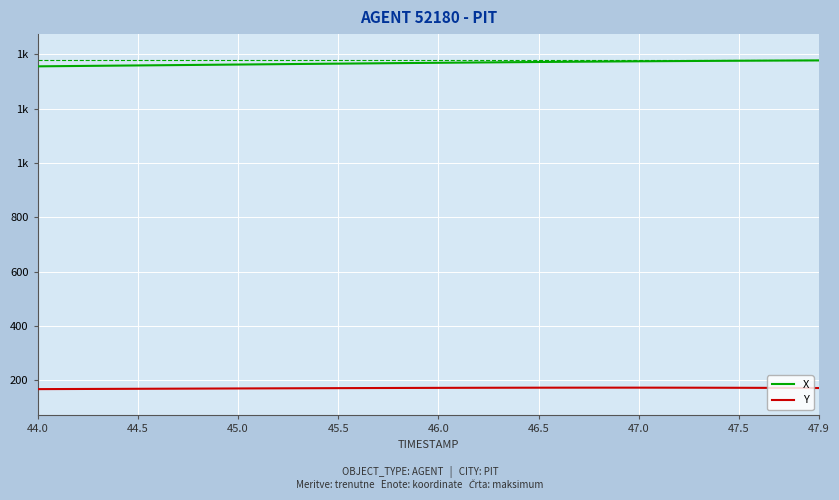

Which category has the lowest value in the X series?

44.0